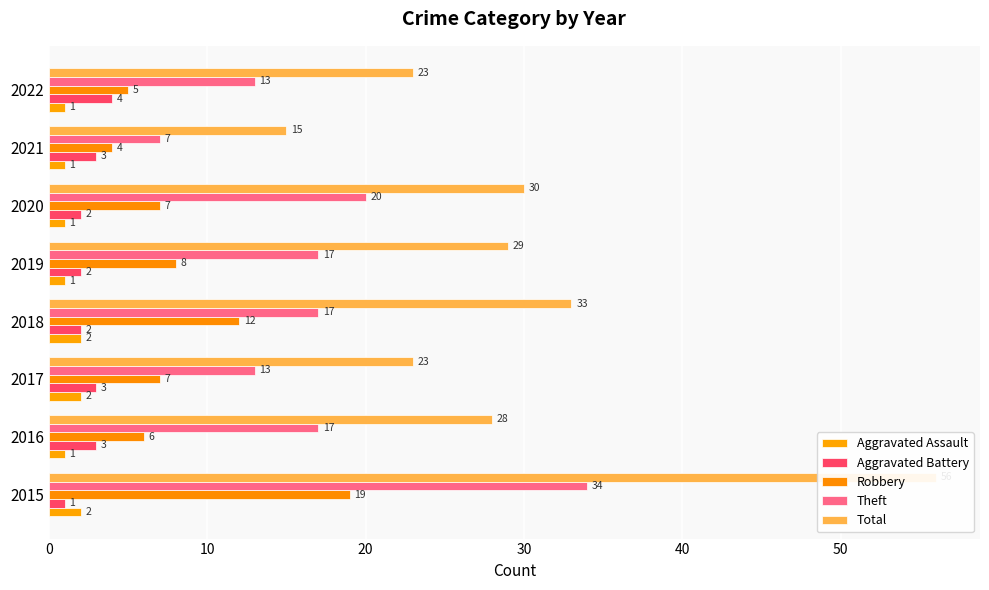

What are all the series names shown in the legend?

Aggravated Assault, Aggravated Battery, Robbery, Theft, Total